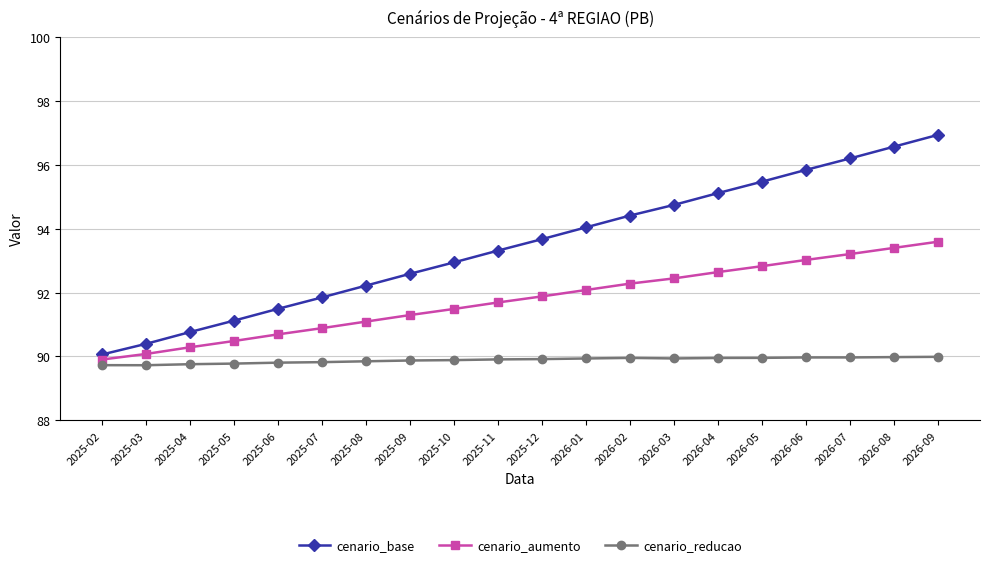

Does the chart display data point markers on the line(s)?

Yes